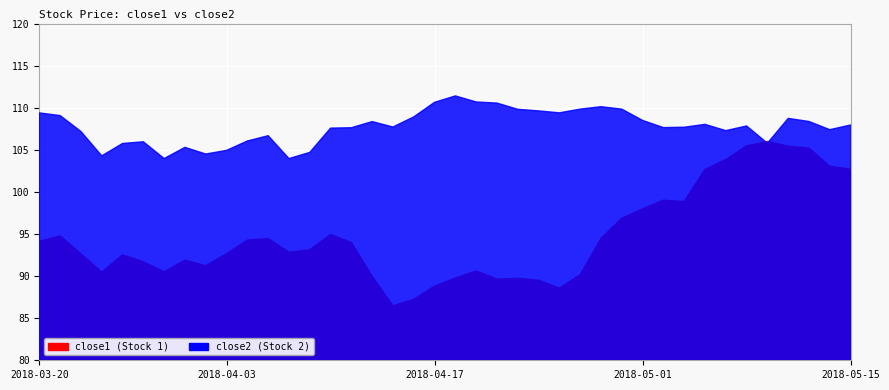

What is the greatest value displayed?

111.4